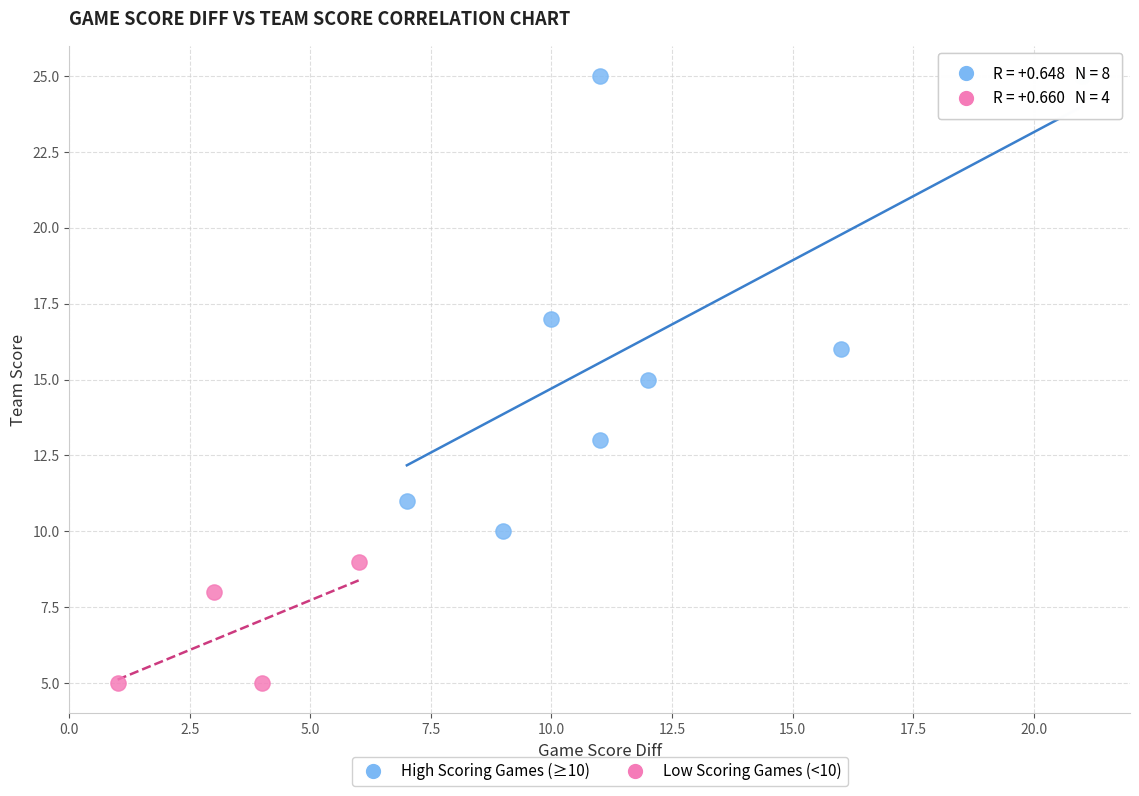

Which series reaches the minimum Y coordinate?

Low Scoring Games (<10)